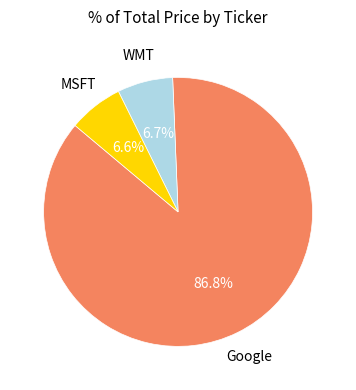

Approximately how many times larger is the value at WMT compared to MSFT?

1.0